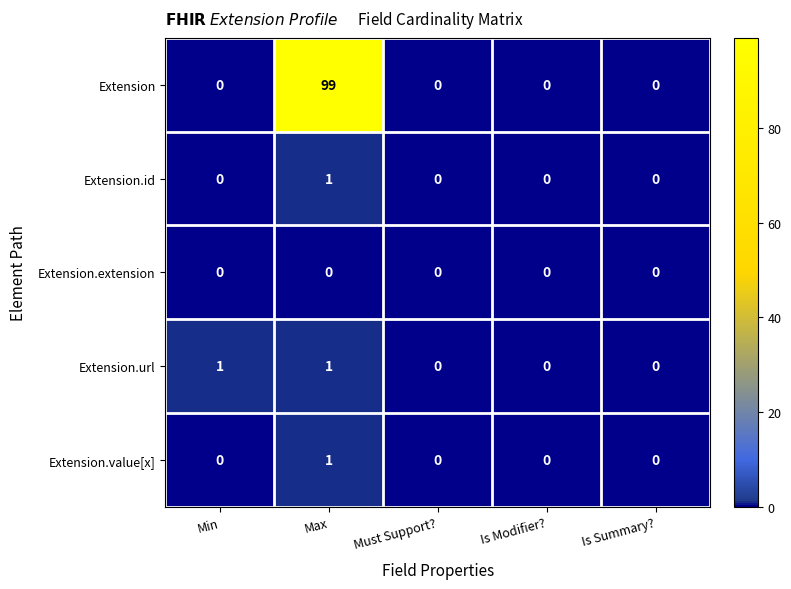

How many positive values does the Extension.value[x] series have?

1